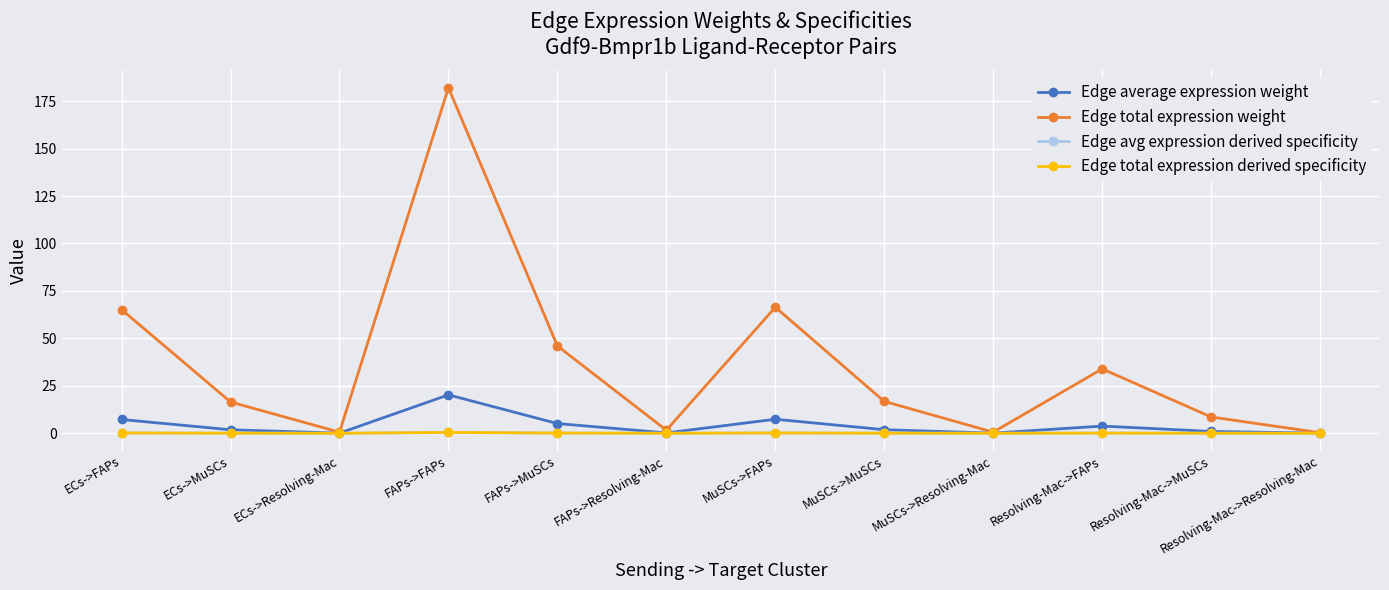

What value does the Edge average expression weight series have at ECs->MuSCs?

1.8